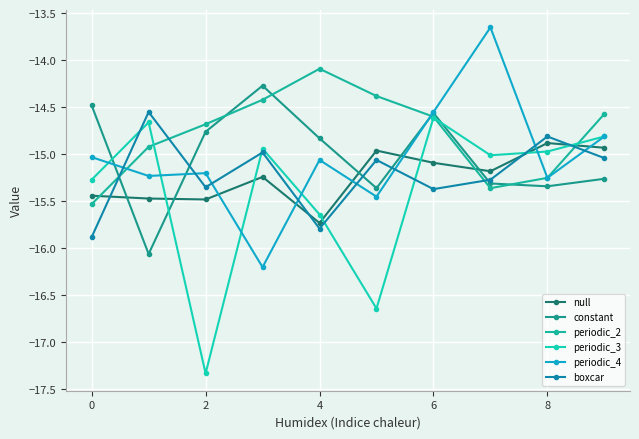

How many lines are shown in the chart?

6